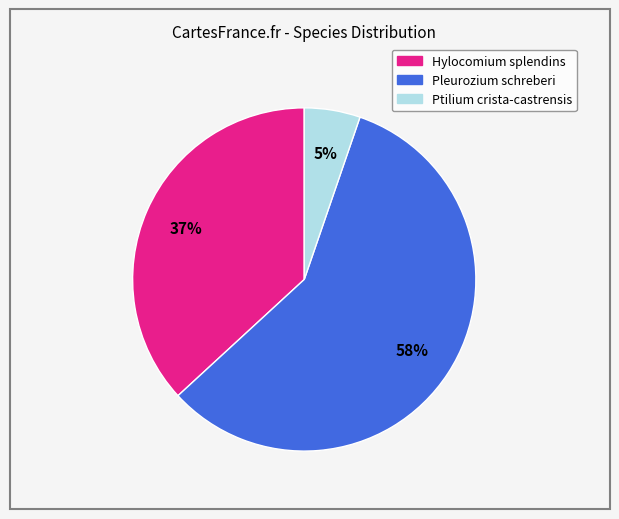

True or false: Hylocomium splendins accounts for 37% of the total.

True